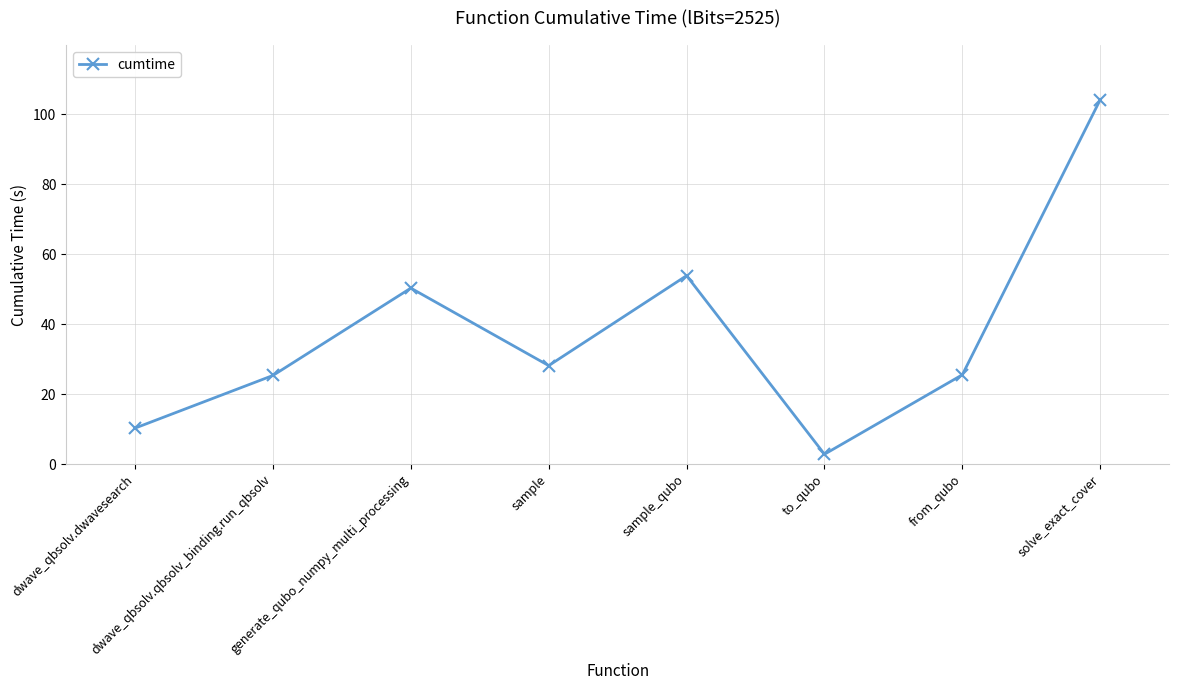

What is the change in value from from_qubo to solve_exact_cover?

+78.7